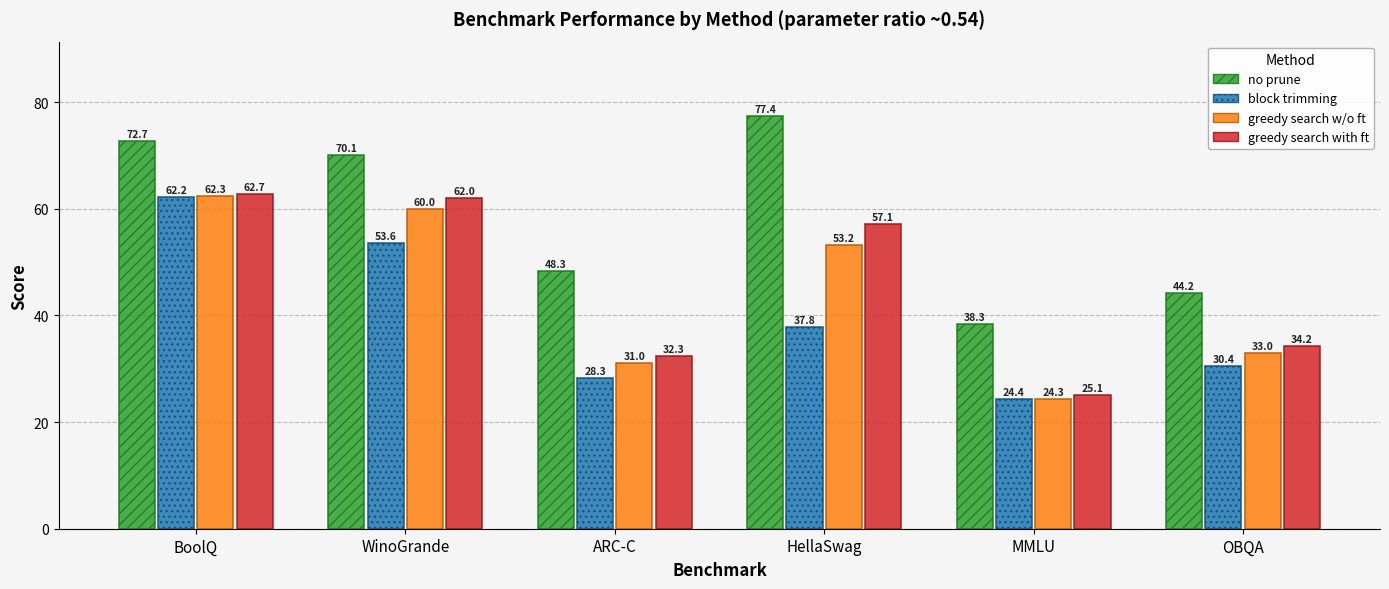

What position from the left is WinoGrande?

2